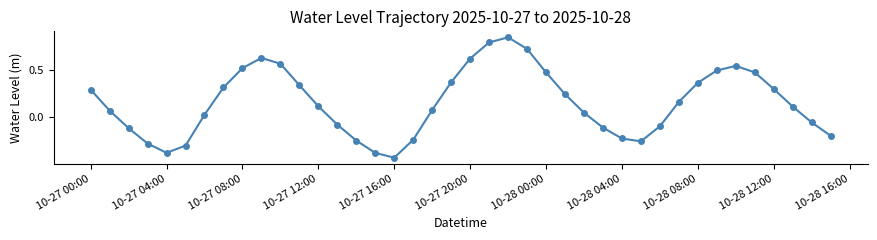

True or false: there are more than 0 points higher than both neighbors.

True